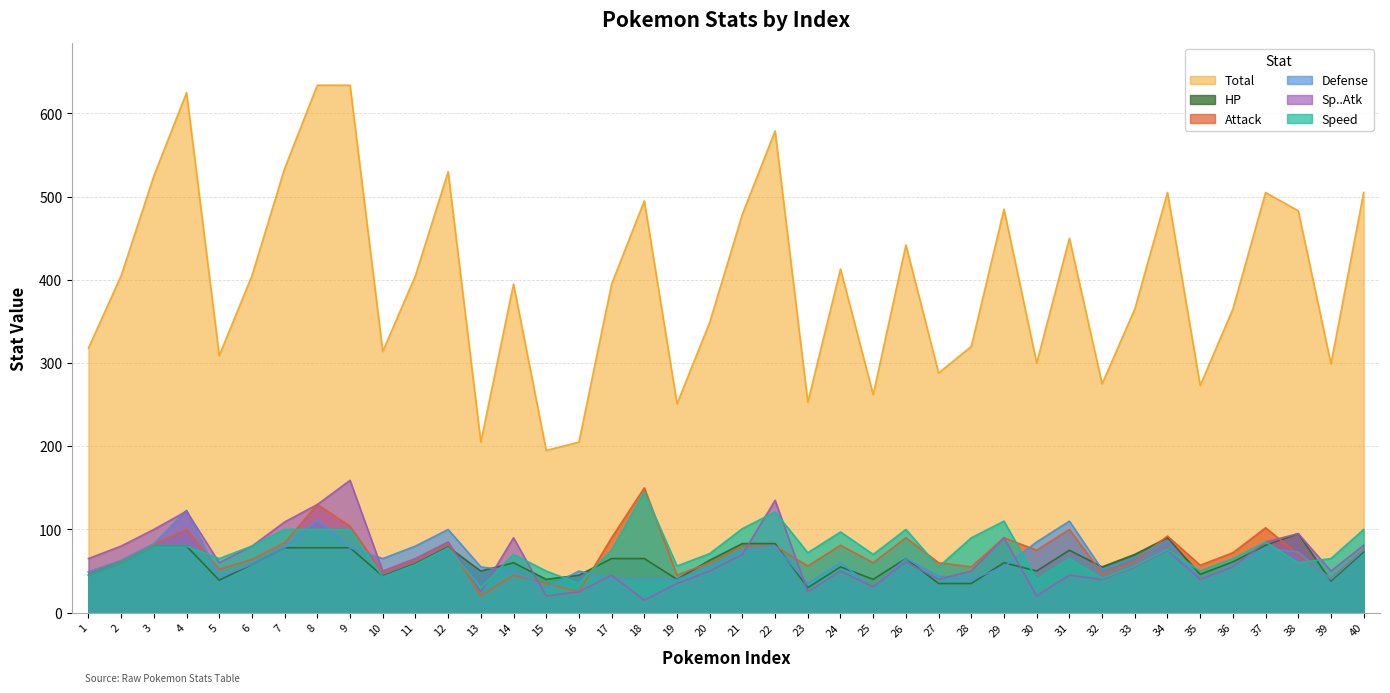

Between 1 and 12, which series saw the biggest shift?

Total